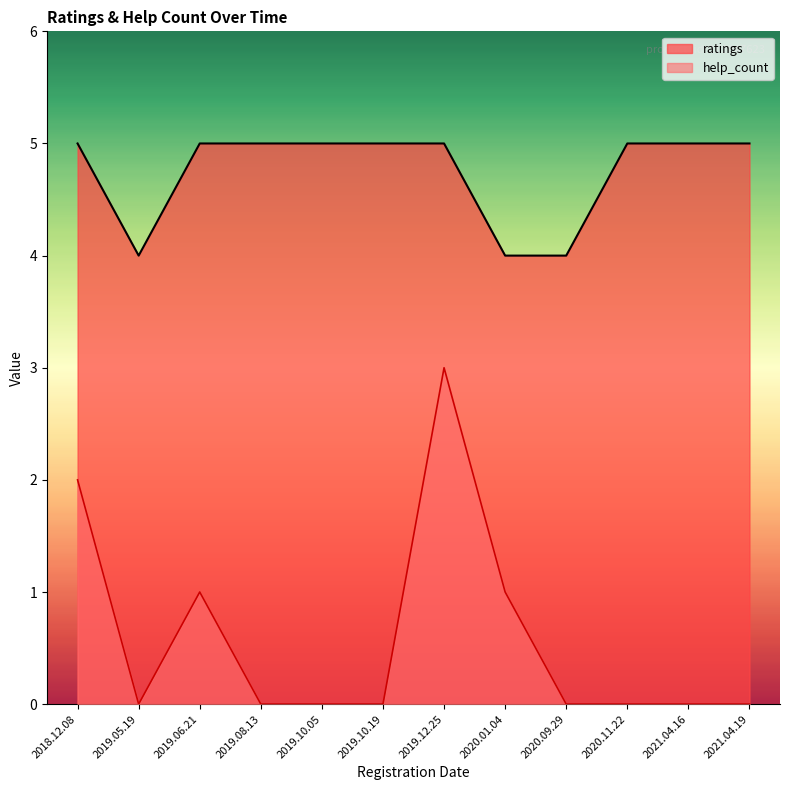

Which has a higher value, 2021.04.19 or 2021.04.16?

2021.04.19